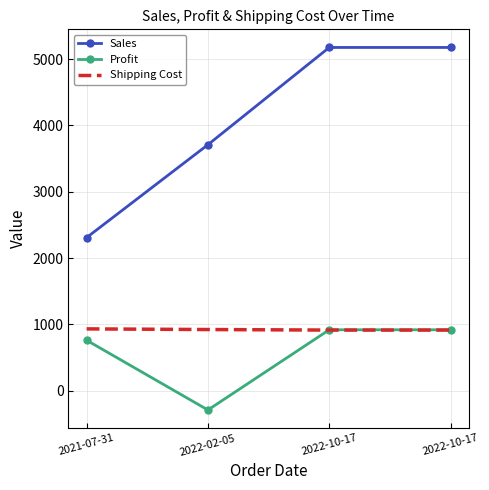

Which series has the largest range (max minus min)?

Sales